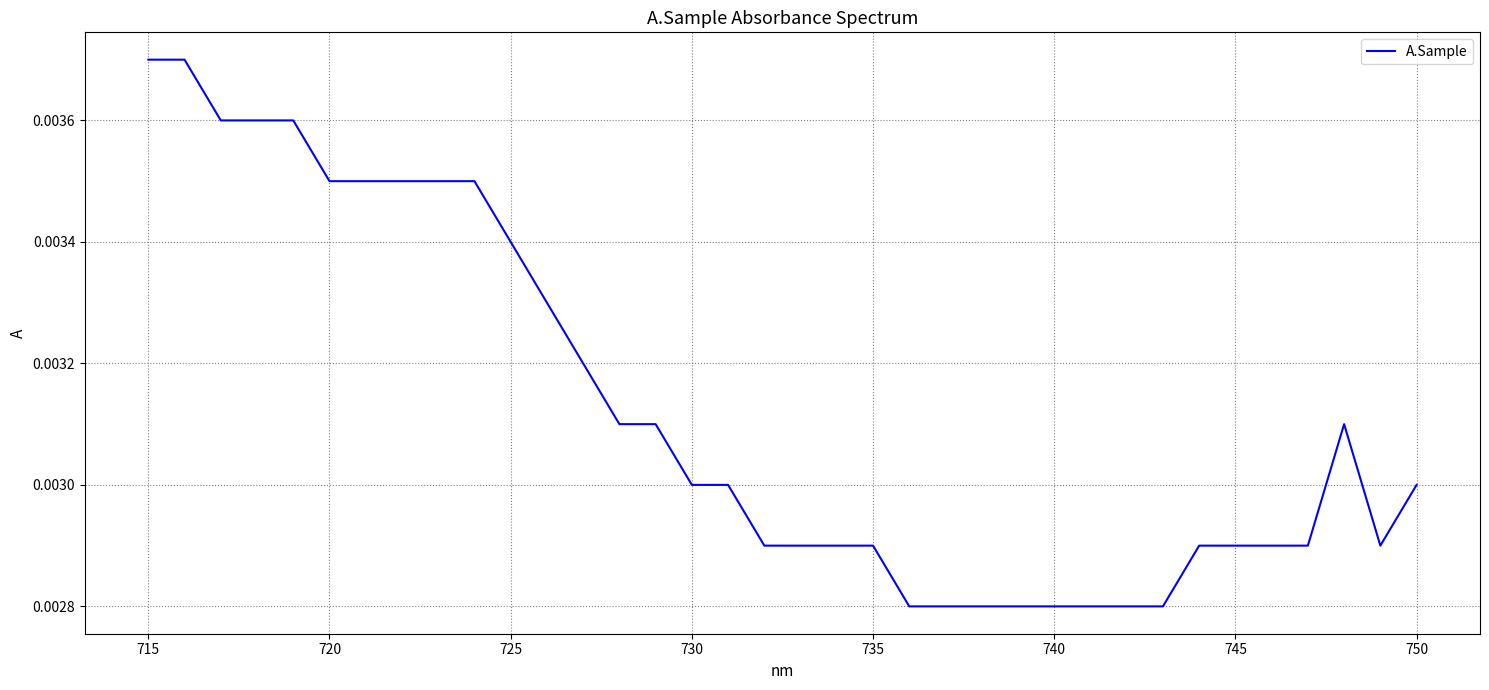

Count the values in the range 0 to 1.

36